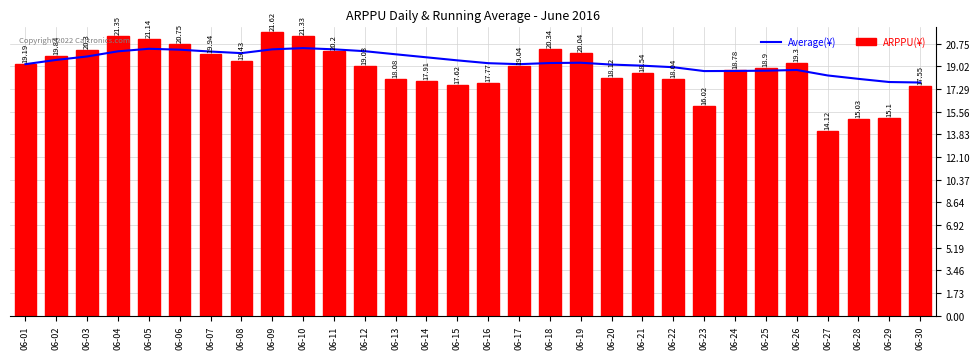

The value of Average(¥) at 06-22 is 9.0. True or false?

False